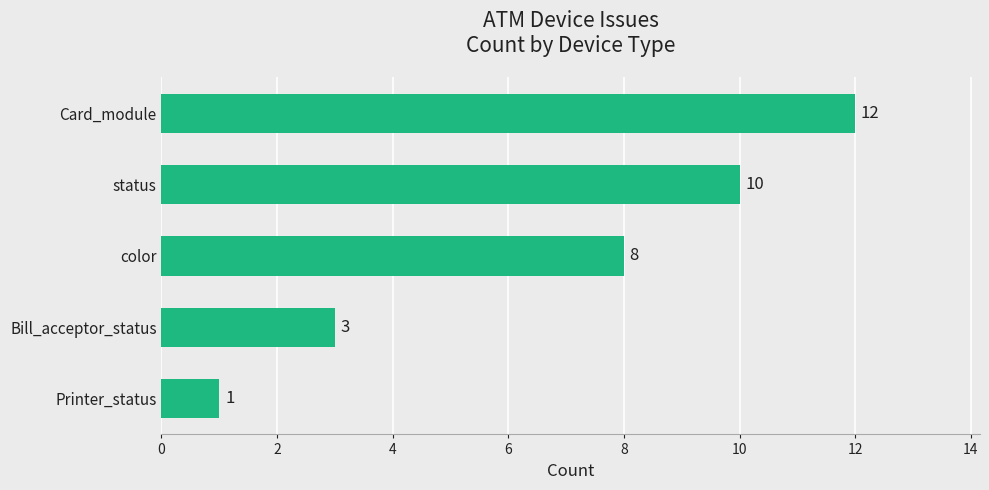

Reading bottom to top, transcribe all the data shown in this chart.

Printer_status=1	Bill_acceptor_status=3	color=8	status=10	Card_module=12